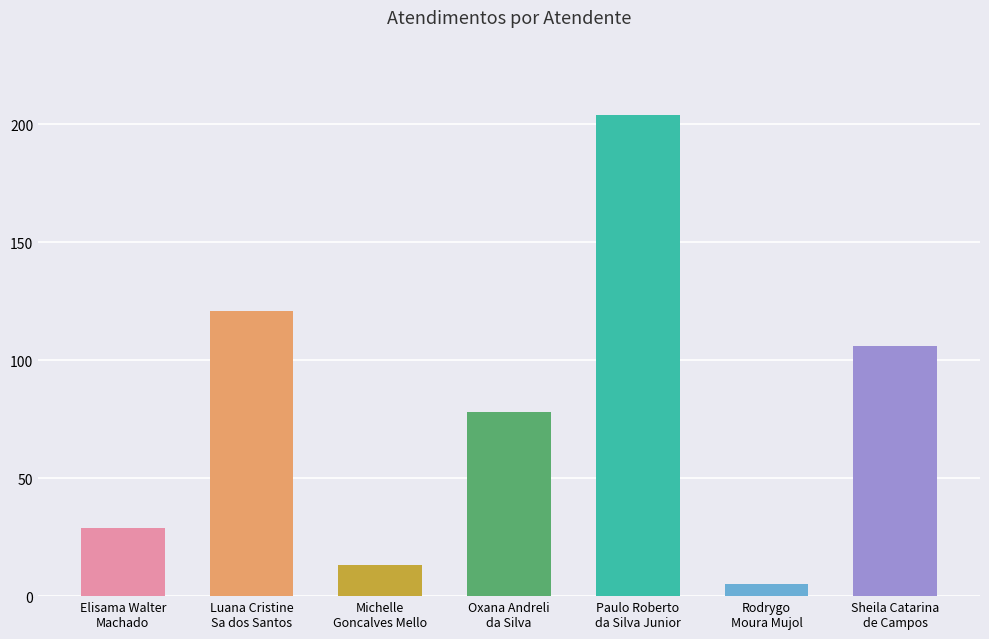

Reading right to left, what are all the values shown in this chart?

Sheila Catarina
de Campos=106	Rodrygo
Moura Mujol=5	Paulo Roberto
da Silva Junior=204	Oxana Andreli
da Silva=78	Michelle
Goncalves Mello=13	Luana Cristine
Sa dos Santos=121	Elisama Walter
Machado=29